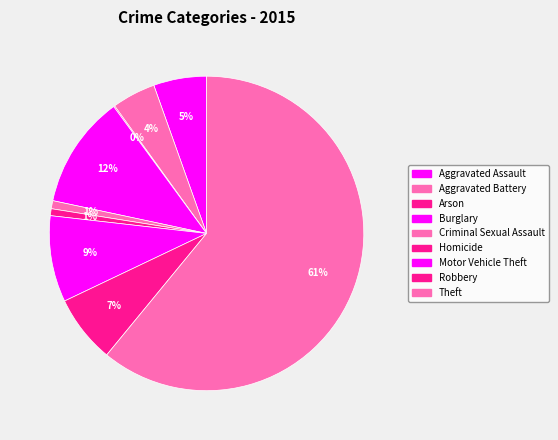

To the nearest percent, what is the average slice percentage?

11%